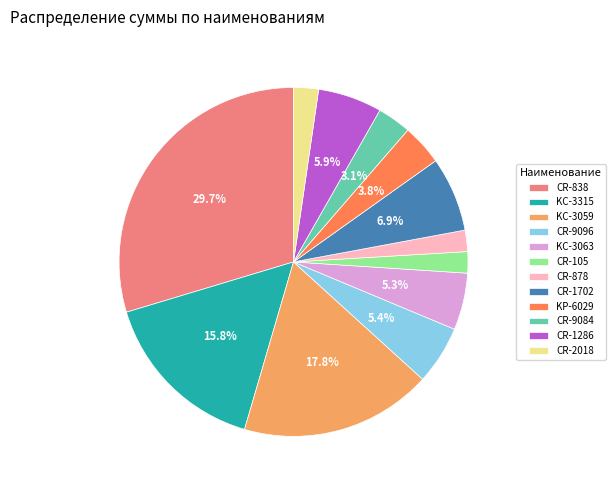

Which category has the biggest portion of the pie?

CR-838